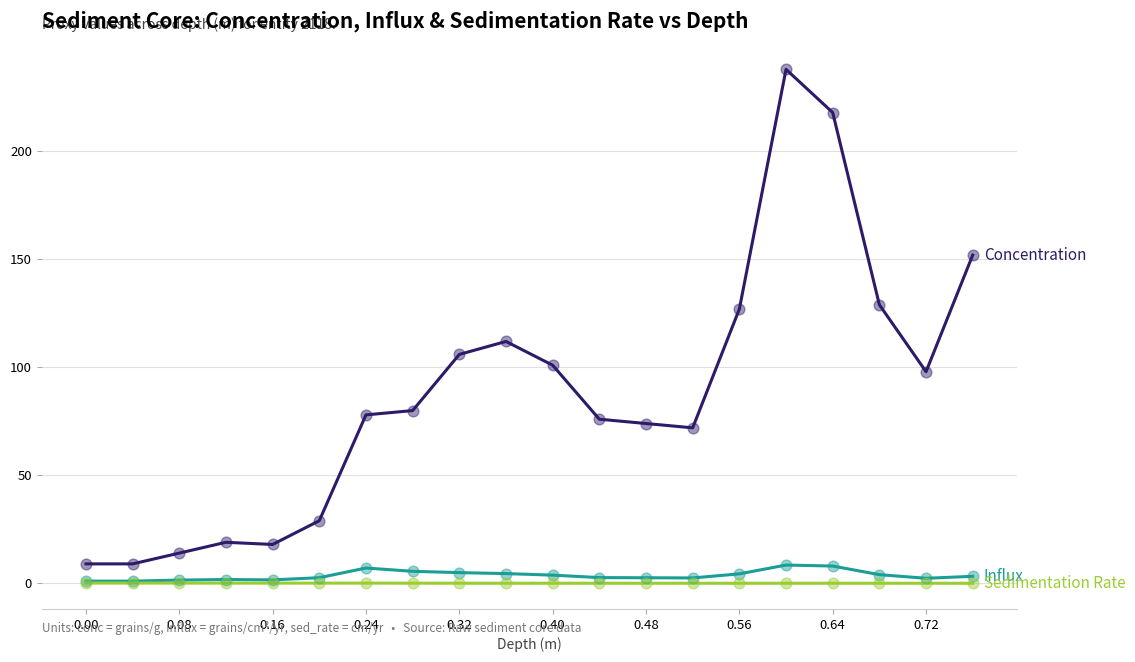

What is the greatest value displayed?

238.0